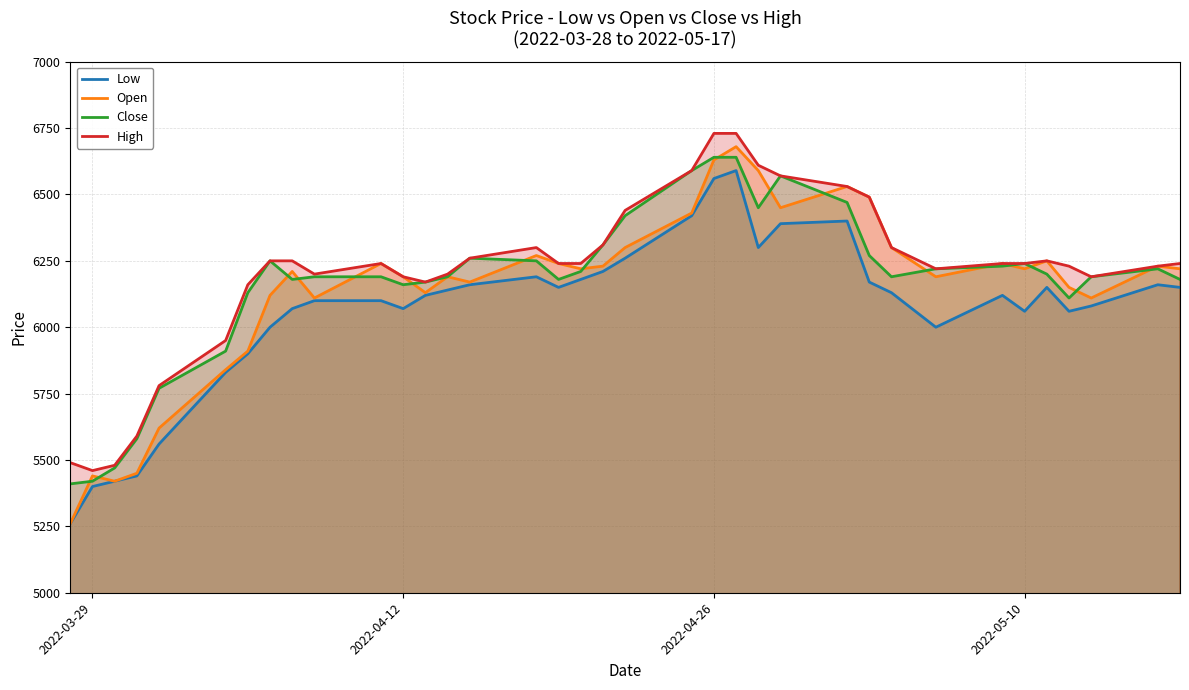

What is the maximum value for Open?

6680